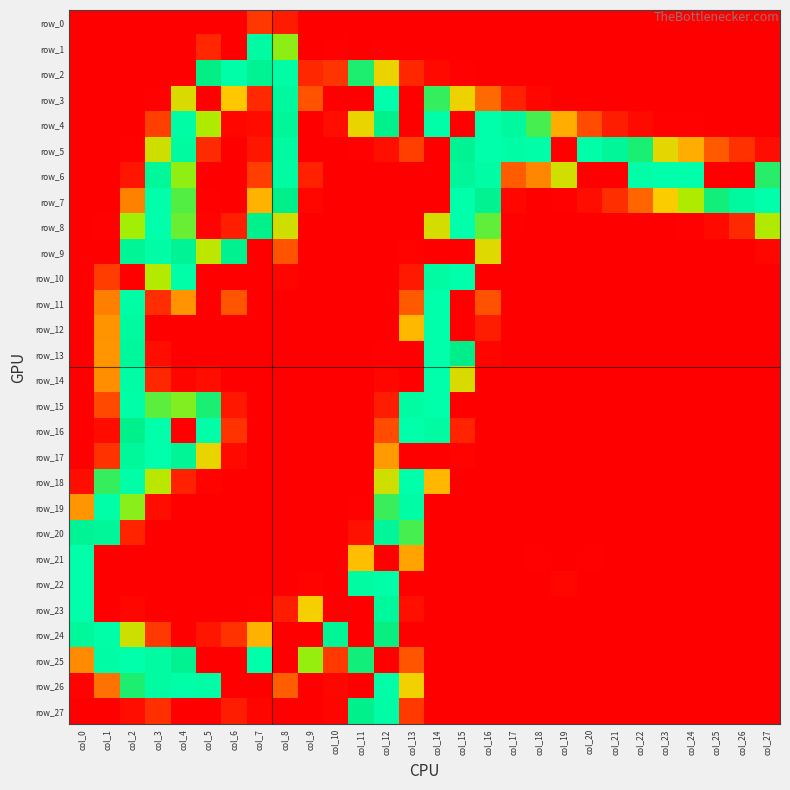

Between col_8 and col_27, which series saw the biggest shift?

row_2